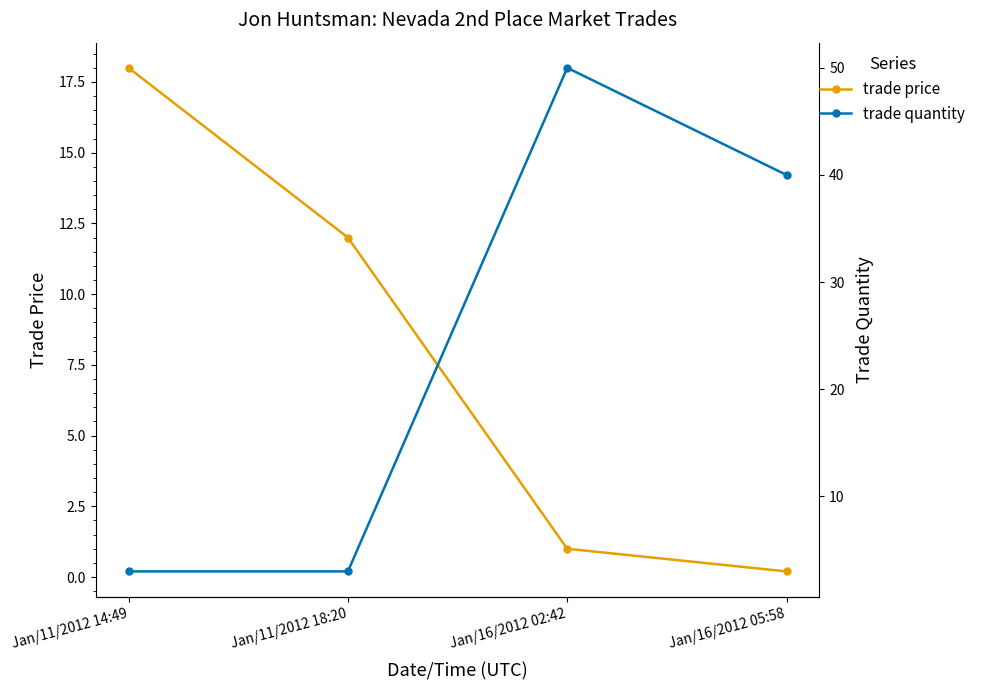

Reading left to right, extract all data points from this chart.

trade price: Jan/11/2012 14:49=18.0	Jan/11/2012 18:20=12.0	Jan/16/2012 02:42=1.0	Jan/16/2012 05:58=0.2
trade quantity: Jan/11/2012 14:49=3.0	Jan/11/2012 18:20=3.0	Jan/16/2012 02:42=50.0	Jan/16/2012 05:58=40.0